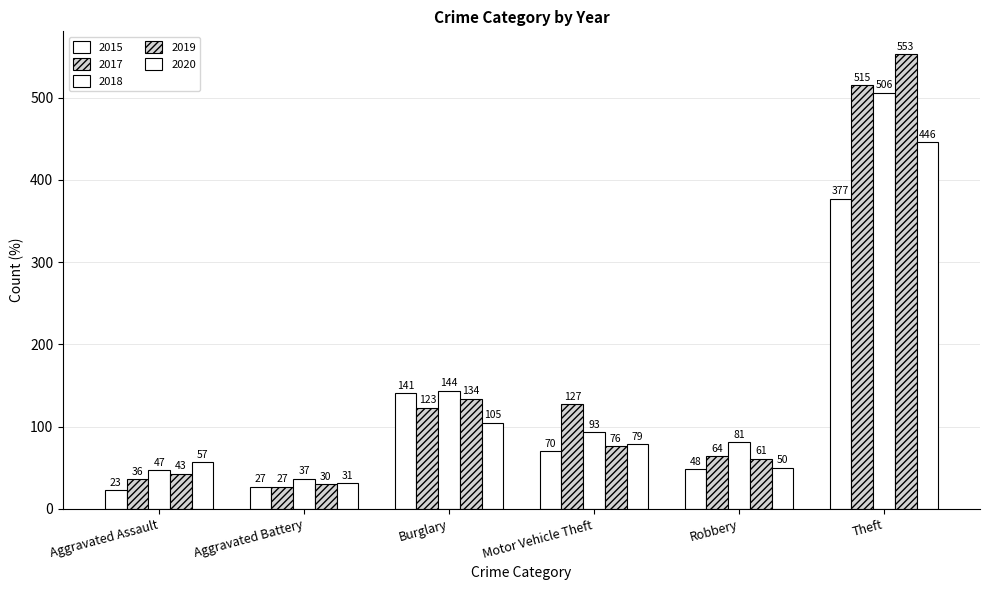

What value does the 2015 series have at Motor Vehicle Theft?

70